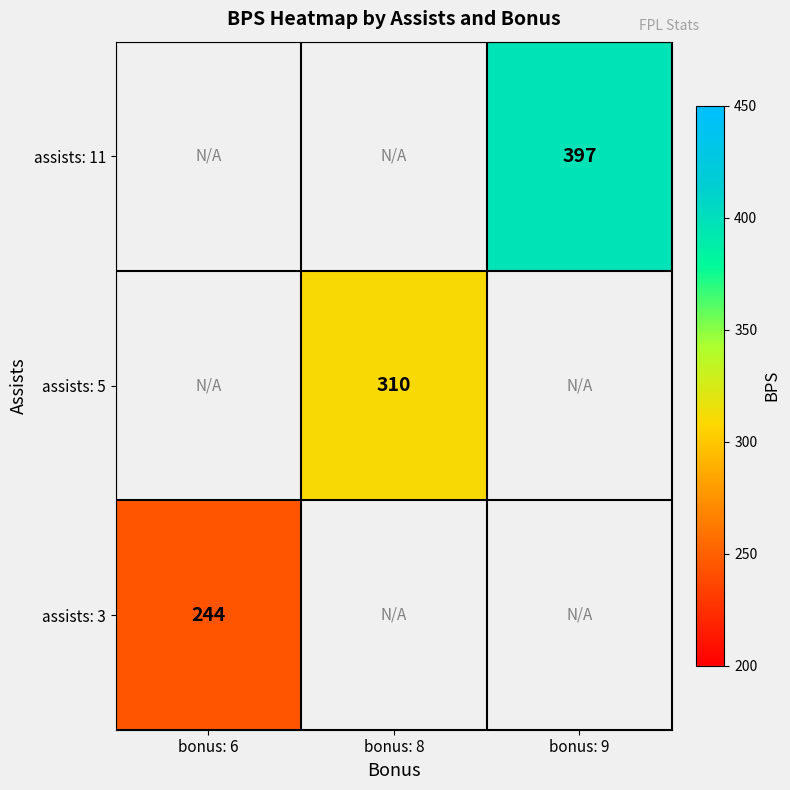

Between bonus: 6 and bonus: 9, which is larger?

bonus: 9